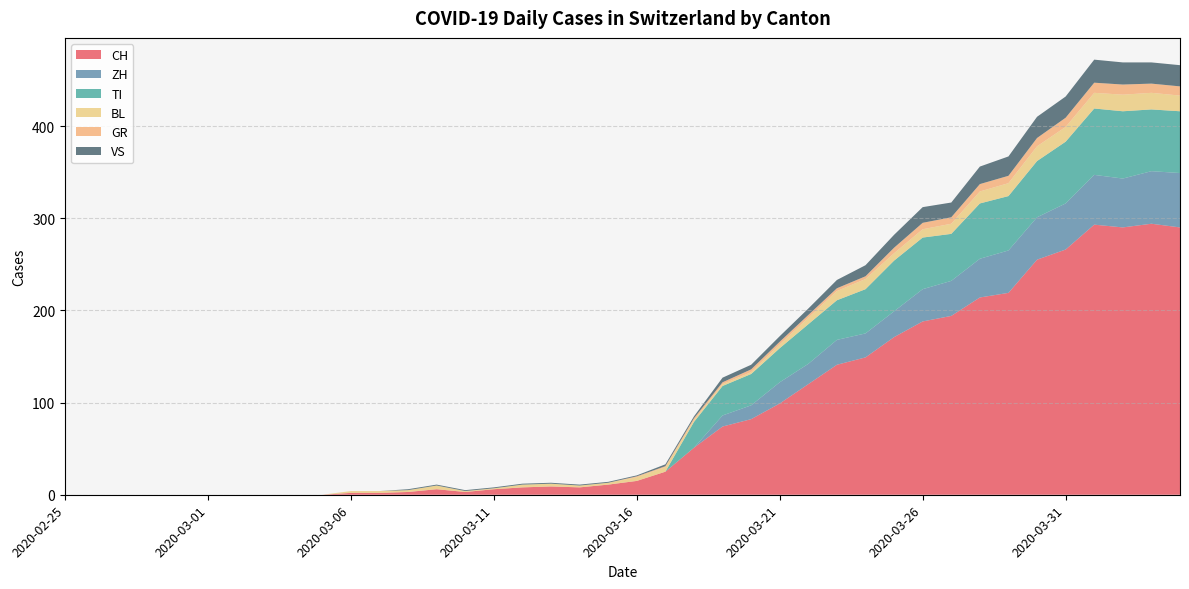

Reading left to right, what are all the values shown in this chart?

CH: 2020-02-25=0	2020-02-26=0	2020-02-27=0	2020-02-28=0	2020-02-29=0	2020-03-01=0	2020-03-02=0	2020-03-03=0	2020-03-04=0	2020-03-05=0	2020-03-06=2	2020-03-07=2	2020-03-08=3	2020-03-09=6	2020-03-10=3	2020-03-11=6	2020-03-12=8	2020-03-13=9	2020-03-14=8	2020-03-15=11	2020-03-16=15	2020-03-17=25	2020-03-18=51	2020-03-19=74	2020-03-20=82	2020-03-21=99	2020-03-22=120	2020-03-23=141	2020-03-24=149	2020-03-25=171	2020-03-26=188	2020-03-27=194	2020-03-28=214	2020-03-29=219	2020-03-30=255	2020-03-31=266	2020-04-01=293	2020-04-02=290	2020-04-03=294	2020-04-04=290
ZH: 2020-02-25=0	2020-02-26=0	2020-02-27=0	2020-02-28=0	2020-02-29=0	2020-03-01=0	2020-03-02=0	2020-03-03=0	2020-03-04=0	2020-03-05=0	2020-03-06=0	2020-03-07=0	2020-03-08=0	2020-03-09=0	2020-03-10=0	2020-03-11=0	2020-03-12=0	2020-03-13=0	2020-03-14=0	2020-03-15=0	2020-03-16=0	2020-03-17=0	2020-03-18=0	2020-03-19=12	2020-03-20=15	2020-03-21=23	2020-03-22=22	2020-03-23=27	2020-03-24=26	2020-03-25=28	2020-03-26=35	2020-03-27=38	2020-03-28=42	2020-03-29=46	2020-03-30=46	2020-03-31=50	2020-04-01=54	2020-04-02=53	2020-04-03=57	2020-04-04=59
TI: 2020-02-25=0	2020-02-26=0	2020-02-27=0	2020-02-28=0	2020-02-29=0	2020-03-01=0	2020-03-02=0	2020-03-03=0	2020-03-04=0	2020-03-05=0	2020-03-06=0	2020-03-07=0	2020-03-08=0	2020-03-09=0	2020-03-10=0	2020-03-11=0	2020-03-12=0	2020-03-13=0	2020-03-14=0	2020-03-15=0	2020-03-16=0	2020-03-17=0	2020-03-18=28	2020-03-19=32	2020-03-20=34	2020-03-21=37	2020-03-22=43	2020-03-23=43	2020-03-24=48	2020-03-25=55	2020-03-26=56	2020-03-27=51	2020-03-28=60	2020-03-29=59	2020-03-30=61	2020-03-31=67	2020-04-01=72	2020-04-02=73	2020-04-03=67	2020-04-04=67
BL: 2020-02-25=0	2020-02-26=0	2020-02-27=0	2020-02-28=0	2020-02-29=0	2020-03-01=0	2020-03-02=0	2020-03-03=0	2020-03-04=0	2020-03-05=0	2020-03-06=2	2020-03-07=2	2020-03-08=2	2020-03-09=4	2020-03-10=1	2020-03-11=1	2020-03-12=3	2020-03-13=3	2020-03-14=2	2020-03-15=2	2020-03-16=4	2020-03-17=5	2020-03-18=2	2020-03-19=2	2020-03-20=2	2020-03-21=4	2020-03-22=7	2020-03-23=10	2020-03-24=11	2020-03-25=8	2020-03-26=9	2020-03-27=11	2020-03-28=13	2020-03-29=14	2020-03-30=16	2020-03-31=16	2020-04-01=17	2020-04-02=18	2020-04-03=18	2020-04-04=17
GR: 2020-02-25=0	2020-02-26=0	2020-02-27=0	2020-02-28=0	2020-02-29=0	2020-03-01=0	2020-03-02=0	2020-03-03=0	2020-03-04=0	2020-03-05=0	2020-03-06=0	2020-03-07=0	2020-03-08=0	2020-03-09=0	2020-03-10=0	2020-03-11=0	2020-03-12=0	2020-03-13=0	2020-03-14=0	2020-03-15=0	2020-03-16=1	2020-03-17=1	2020-03-18=2	2020-03-19=2	2020-03-20=3	2020-03-21=3	2020-03-22=3	2020-03-23=3	2020-03-24=3	2020-03-25=6	2020-03-26=7	2020-03-27=7	2020-03-28=8	2020-03-29=8	2020-03-30=9	2020-03-31=10	2020-04-01=11	2020-04-02=11	2020-04-03=10	2020-04-04=10
VS: 2020-02-25=0	2020-02-26=0	2020-02-27=0	2020-02-28=0	2020-02-29=0	2020-03-01=0	2020-03-02=0	2020-03-03=0	2020-03-04=0	2020-03-05=0	2020-03-06=0	2020-03-07=0	2020-03-08=1	2020-03-09=1	2020-03-10=1	2020-03-11=1	2020-03-12=1	2020-03-13=1	2020-03-14=1	2020-03-15=1	2020-03-16=1	2020-03-17=2	2020-03-18=2	2020-03-19=5	2020-03-20=5	2020-03-21=6	2020-03-22=7	2020-03-23=9	2020-03-24=12	2020-03-25=14	2020-03-26=17	2020-03-27=16	2020-03-28=19	2020-03-29=21	2020-03-30=23	2020-03-31=23	2020-04-01=25	2020-04-02=24	2020-04-03=23	2020-04-04=23